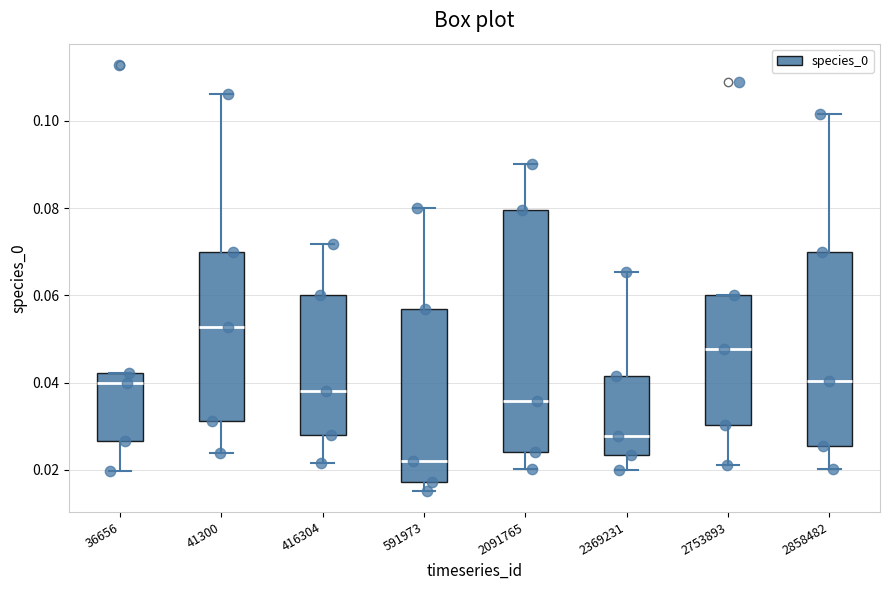

Which box's median line is the highest?

41300